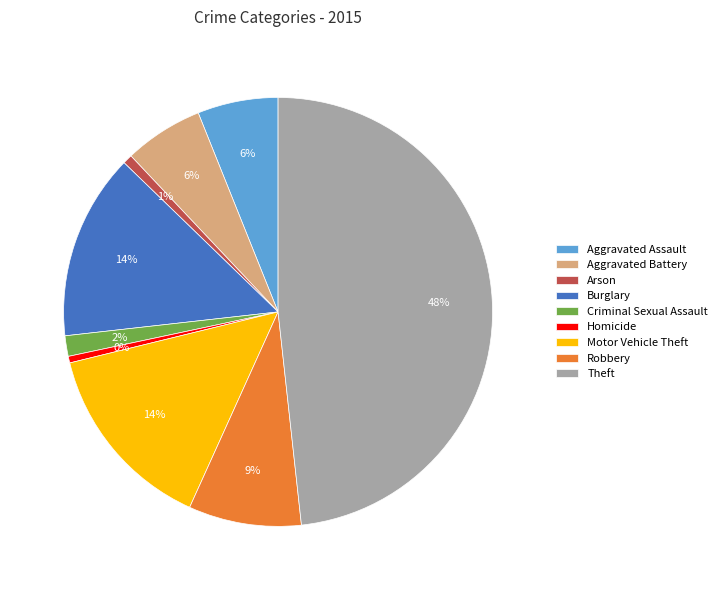

Combined, do Arson and Burglary account for over 50%?

No